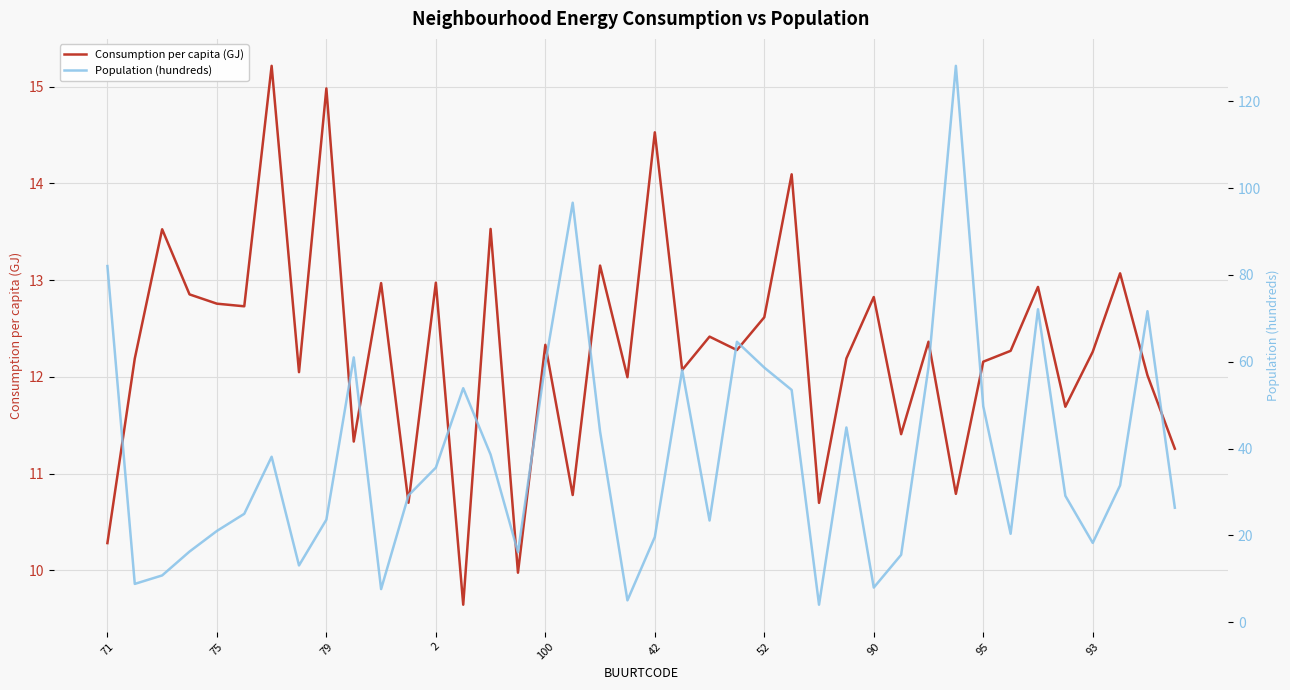

Which series ends up on top after the final intersection of Consumption per capita (GJ) and Population (hundreds)?

Population (hundreds)